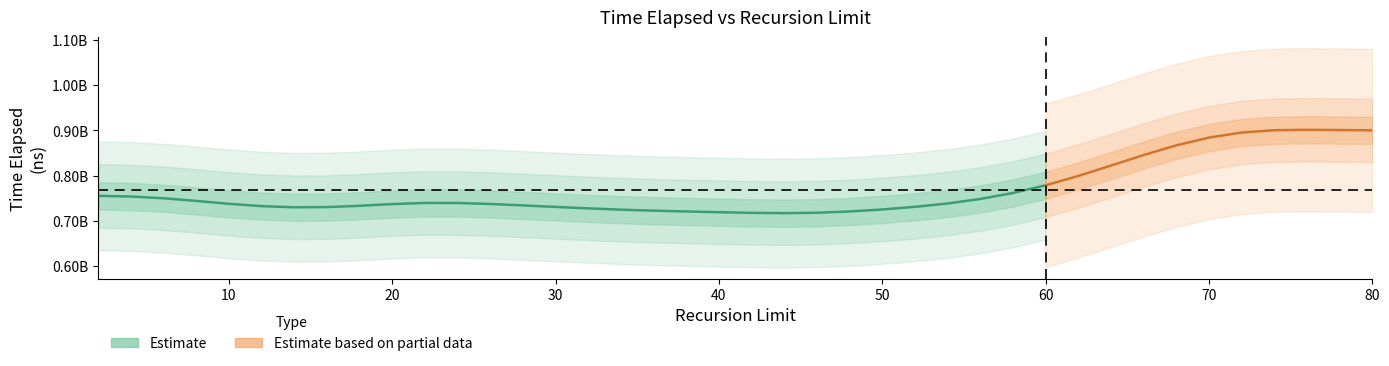

True or false: the data has more than 0 interior local peaks.

True